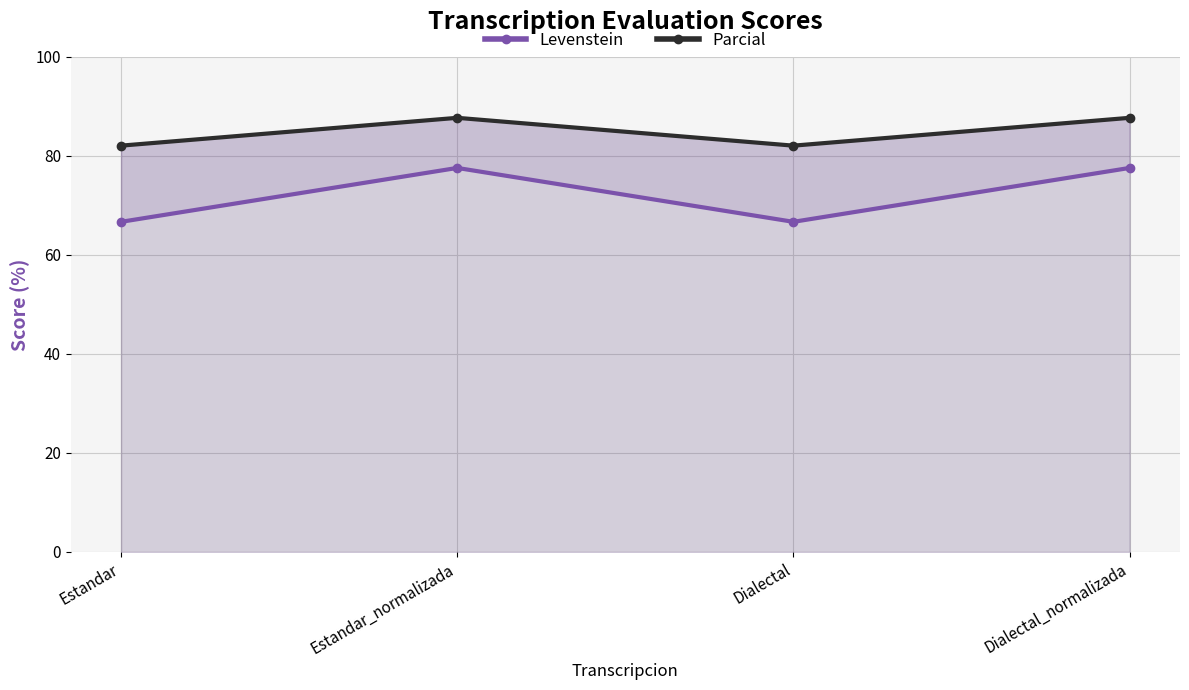

What is the difference between the Levenstein values at Dialectal and Estandar_normalizada?

10.9